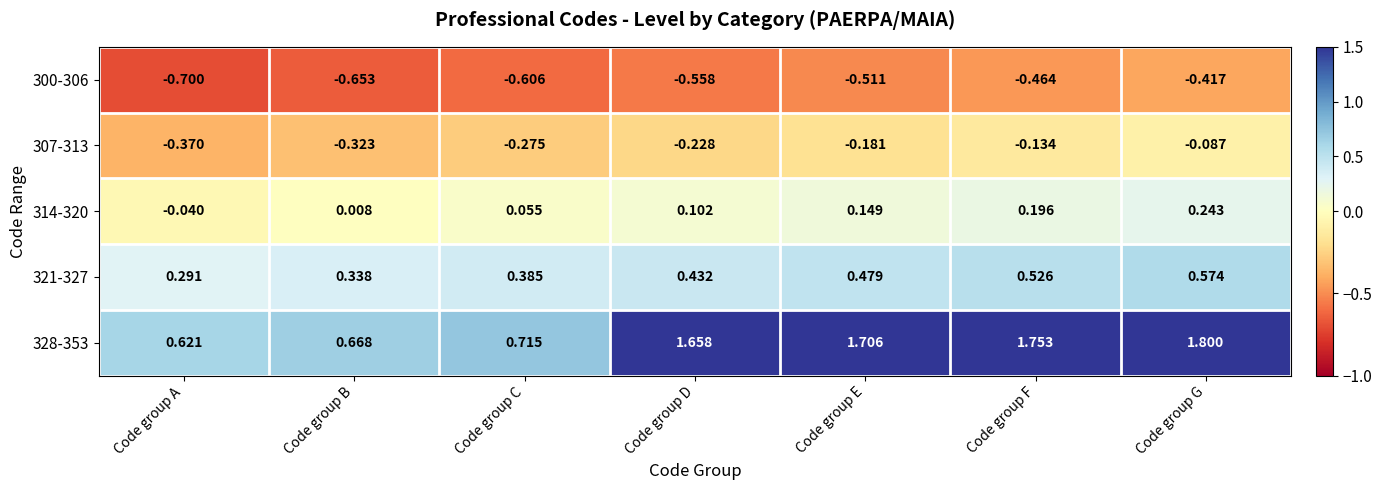

At which label is 321-327 closest to 0?

Code group A